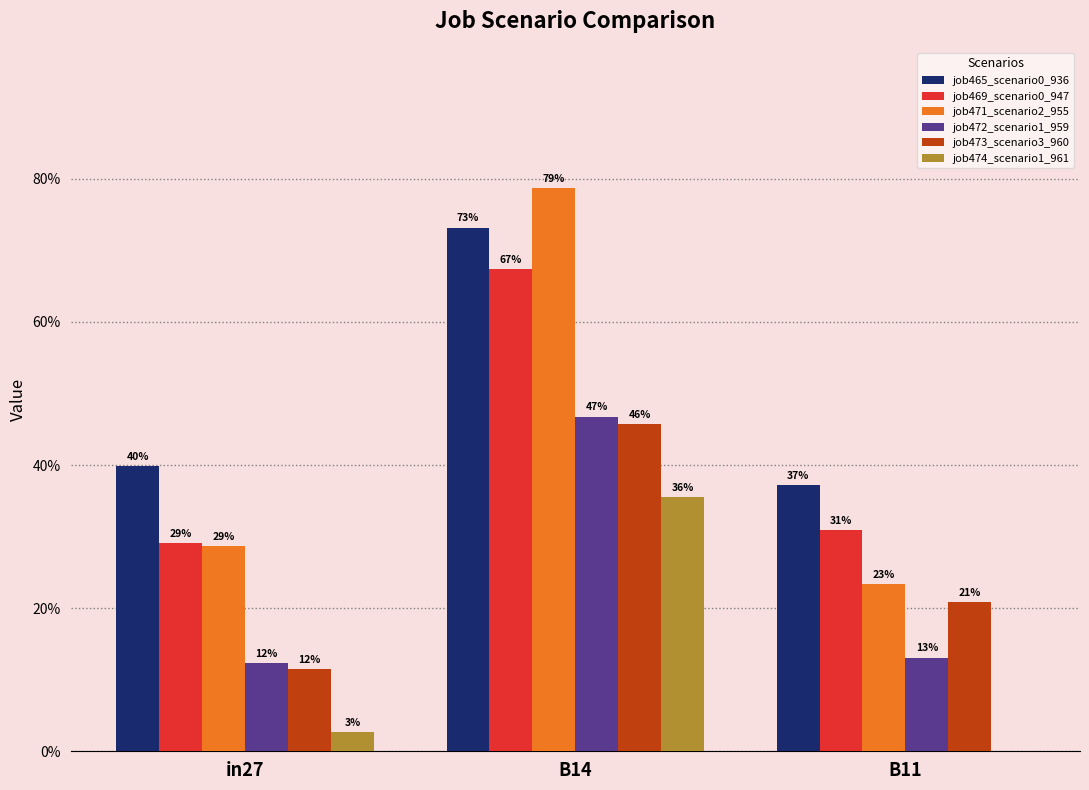

What is the sum of all job465_scenario0_936 values?

1.5